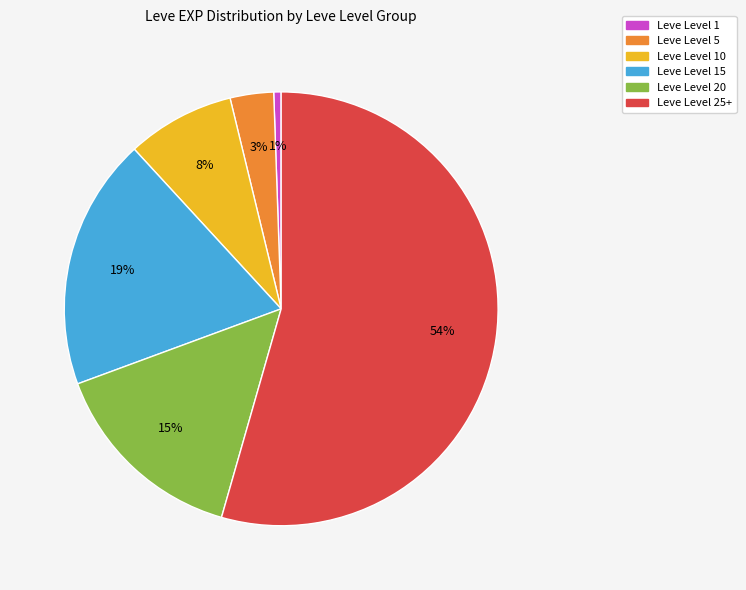

Does any single category account for the majority?

Yes